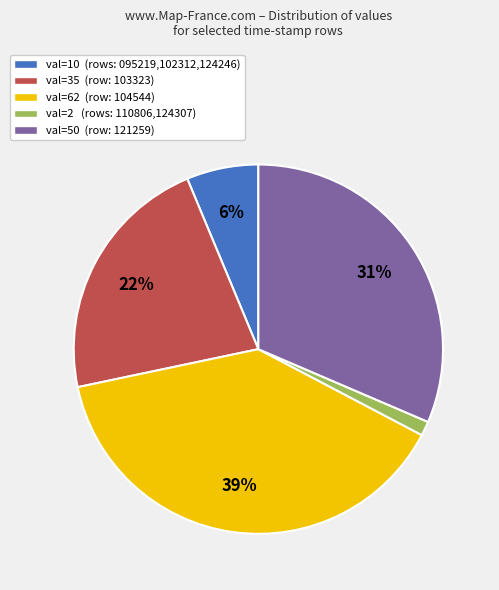

True or false: val=50 (row: 121259) accounts for 31% of the total.

True